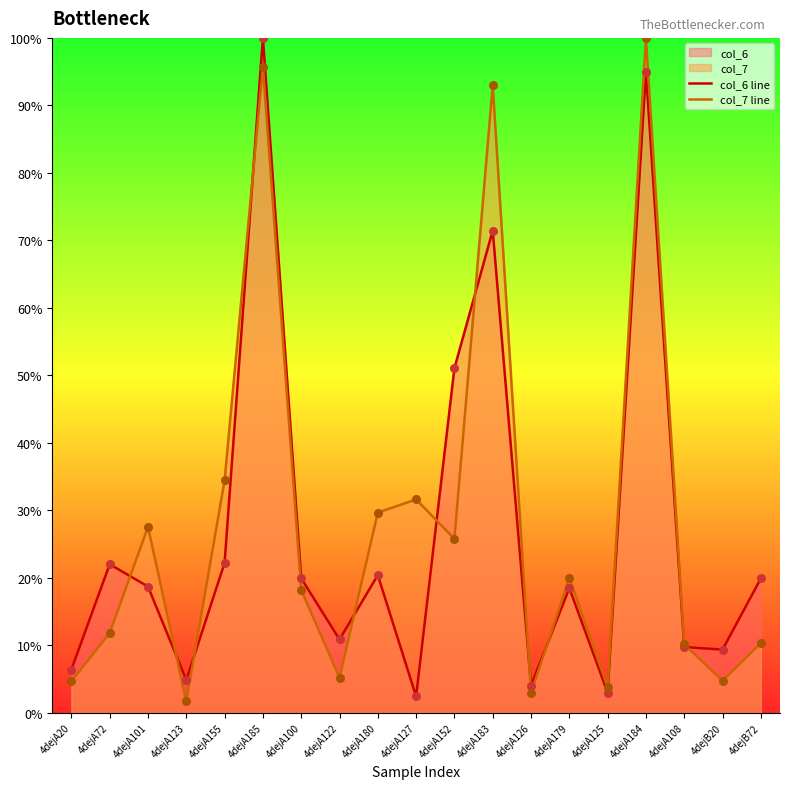

At how many categories does at least one series exceed 5?

16